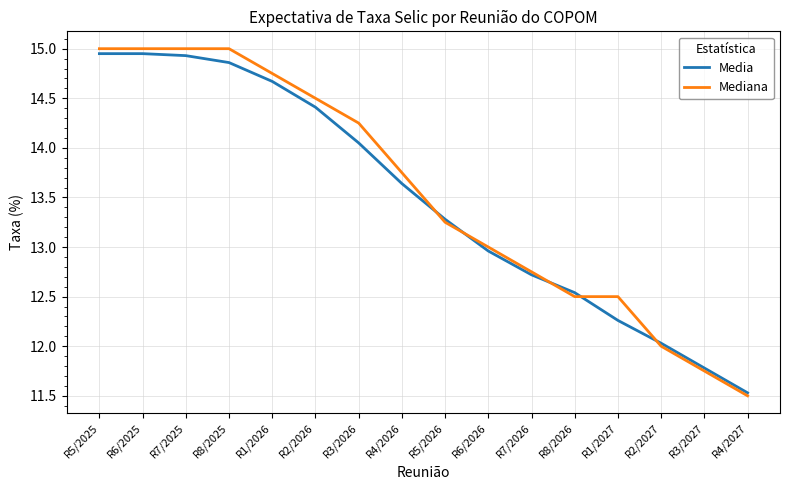

Does the chart display data point markers on the line(s)?

No